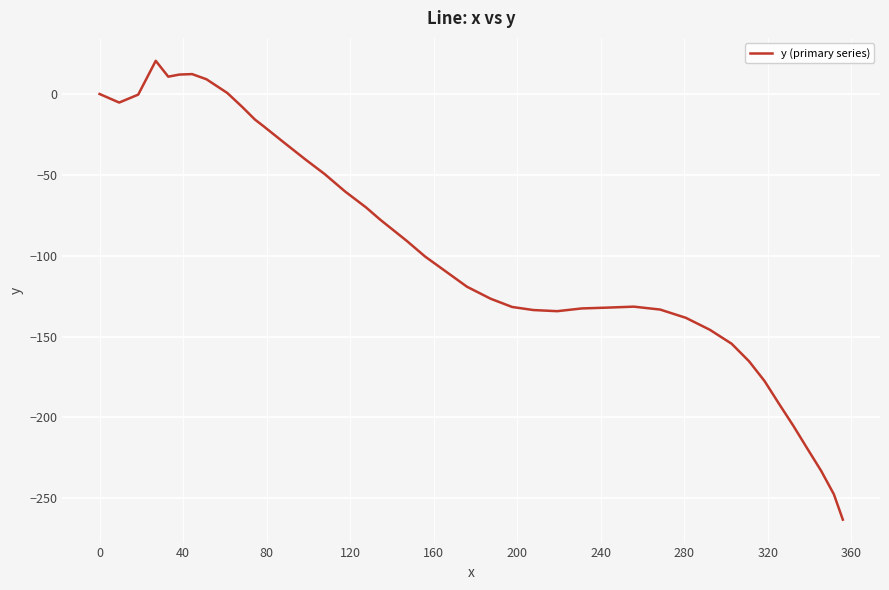

What is the maximum value shown in the chart?

20.5